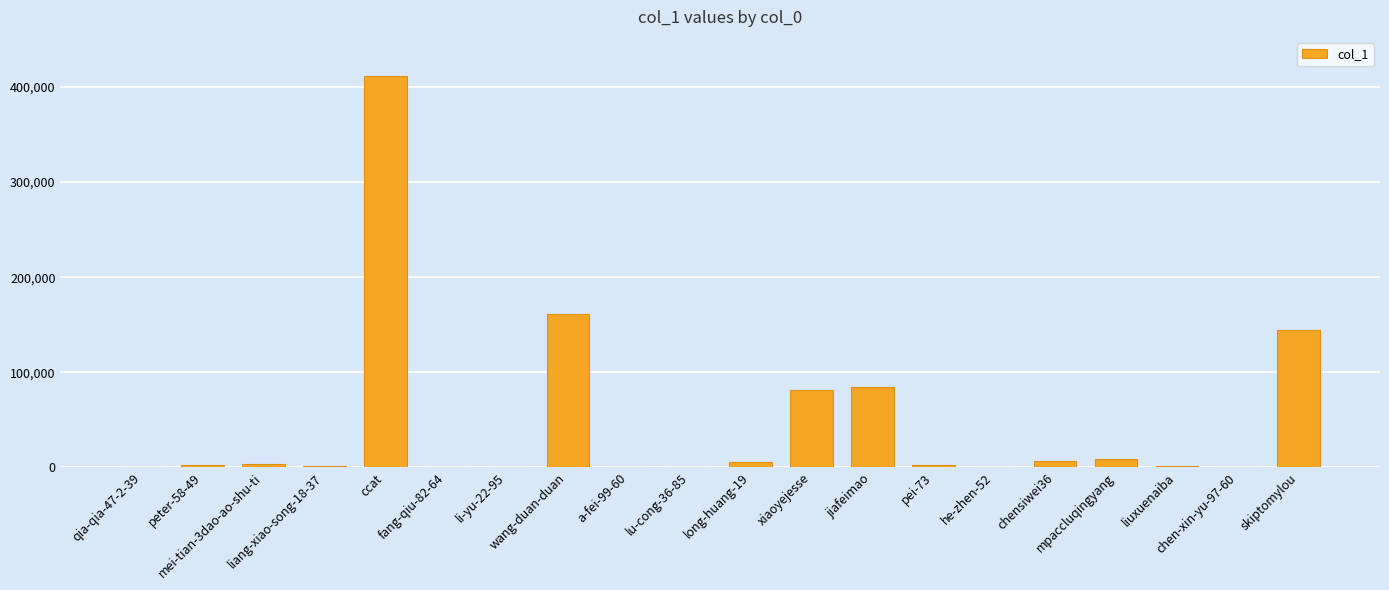

What is the sum of all values?

914790